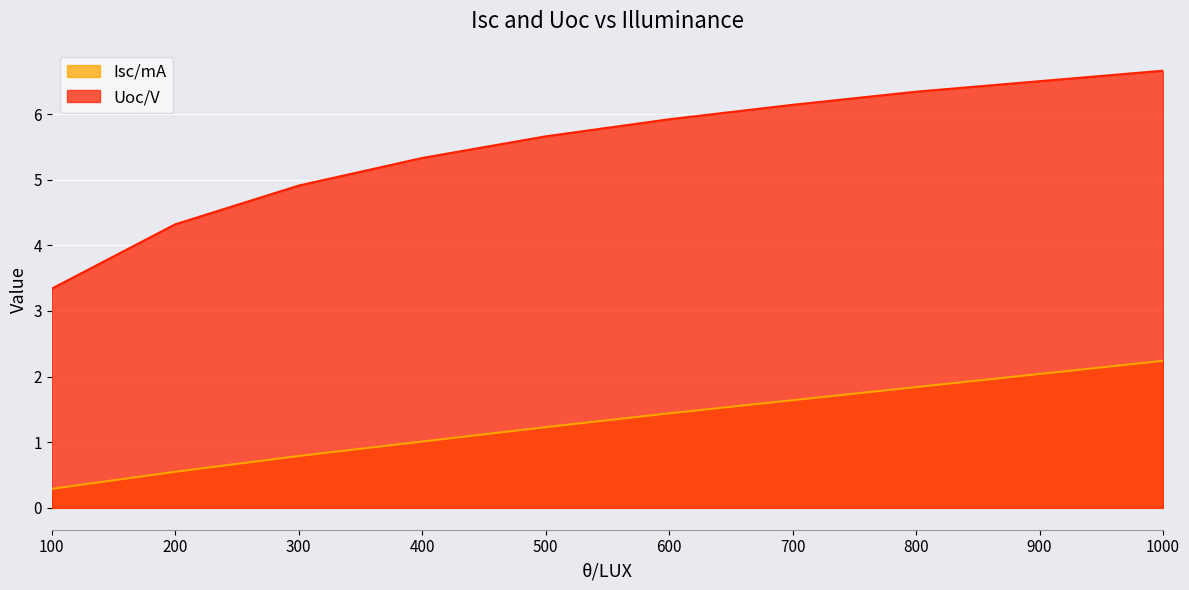

Count the number of data series in this chart.

2